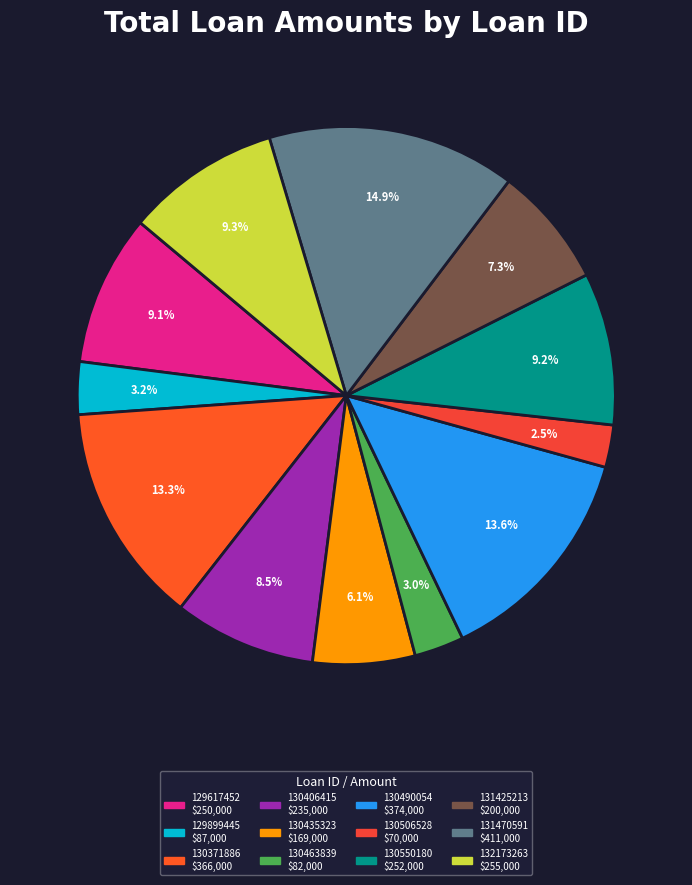

Rank the categories by value from lowest to highest.

130506528, 130463839, 129899445, 130435323, 131425213, 130406415, 129617452, 130550180, 132173263, 130371886, 130490054, 131470591